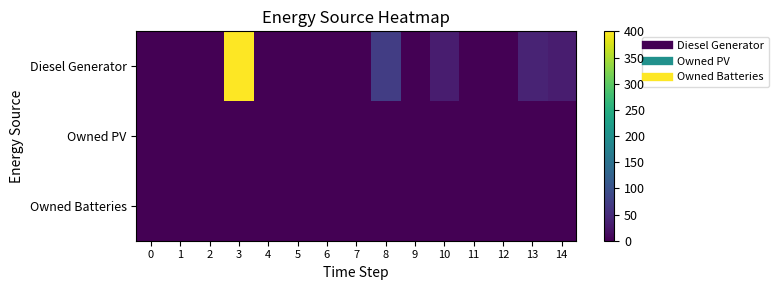

Rank the series by their maximum value, from highest to lowest.

Diesel Generator, Owned PV, Owned Batteries